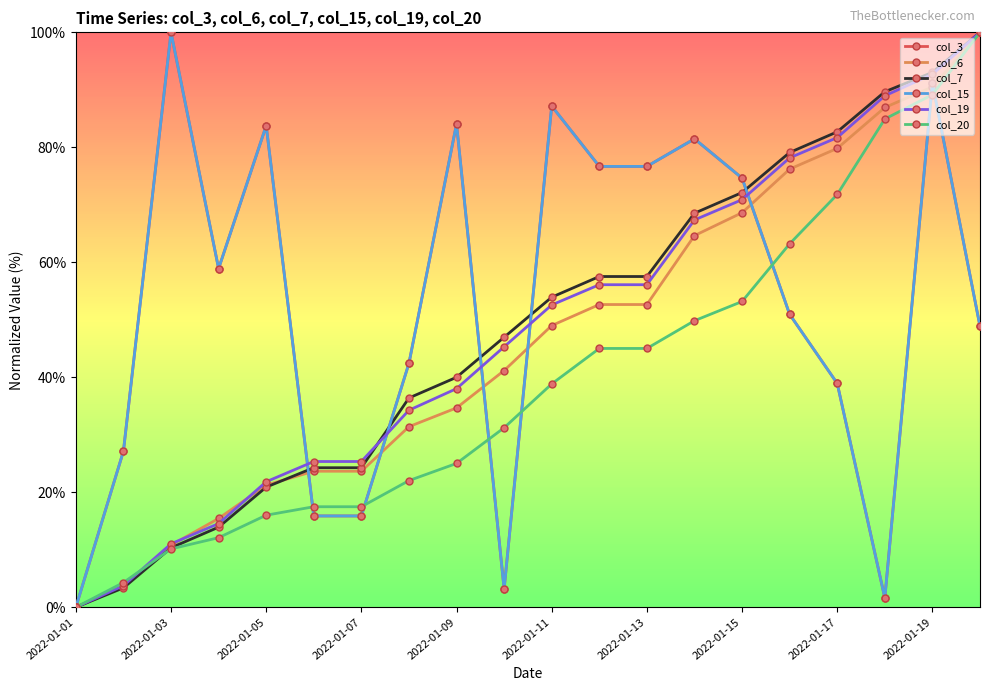

Is this an area chart (filled region under the line)?

No